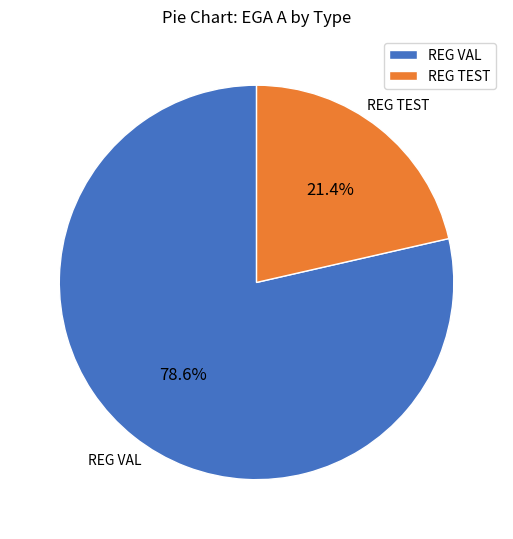

To the nearest percent, what is the difference between the largest and smallest slice percentages?

57%